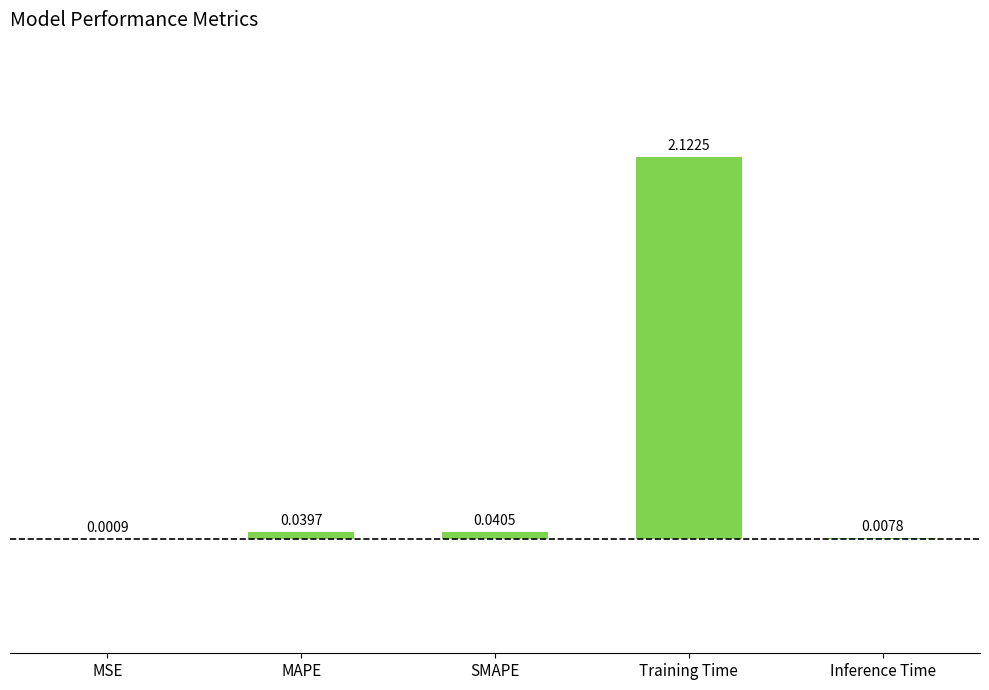

At which label is the value closest to 1?

SMAPE